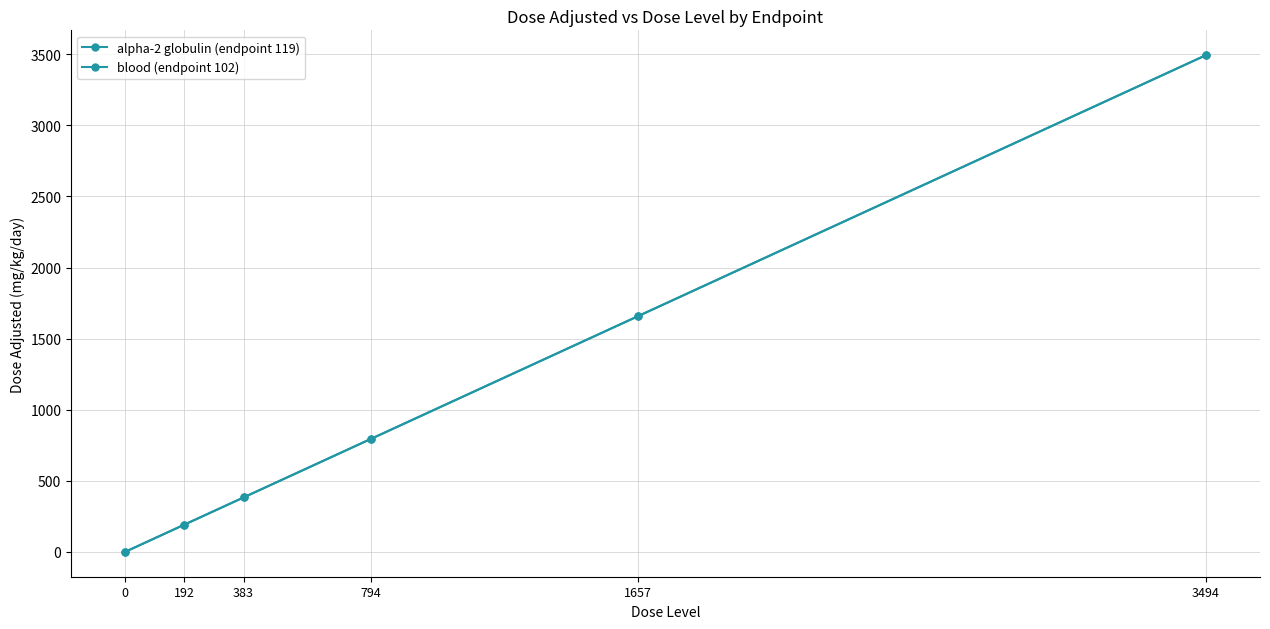

What is the maximum value for blood (endpoint 102)?

3494